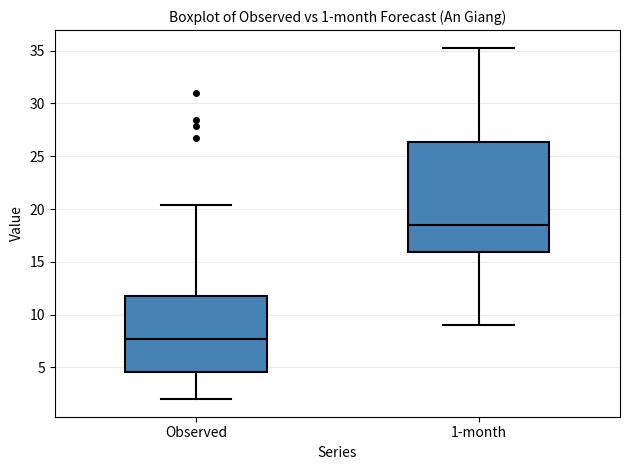

Comparing the boxes themselves (not the whiskers), which one is the tallest?

1-month